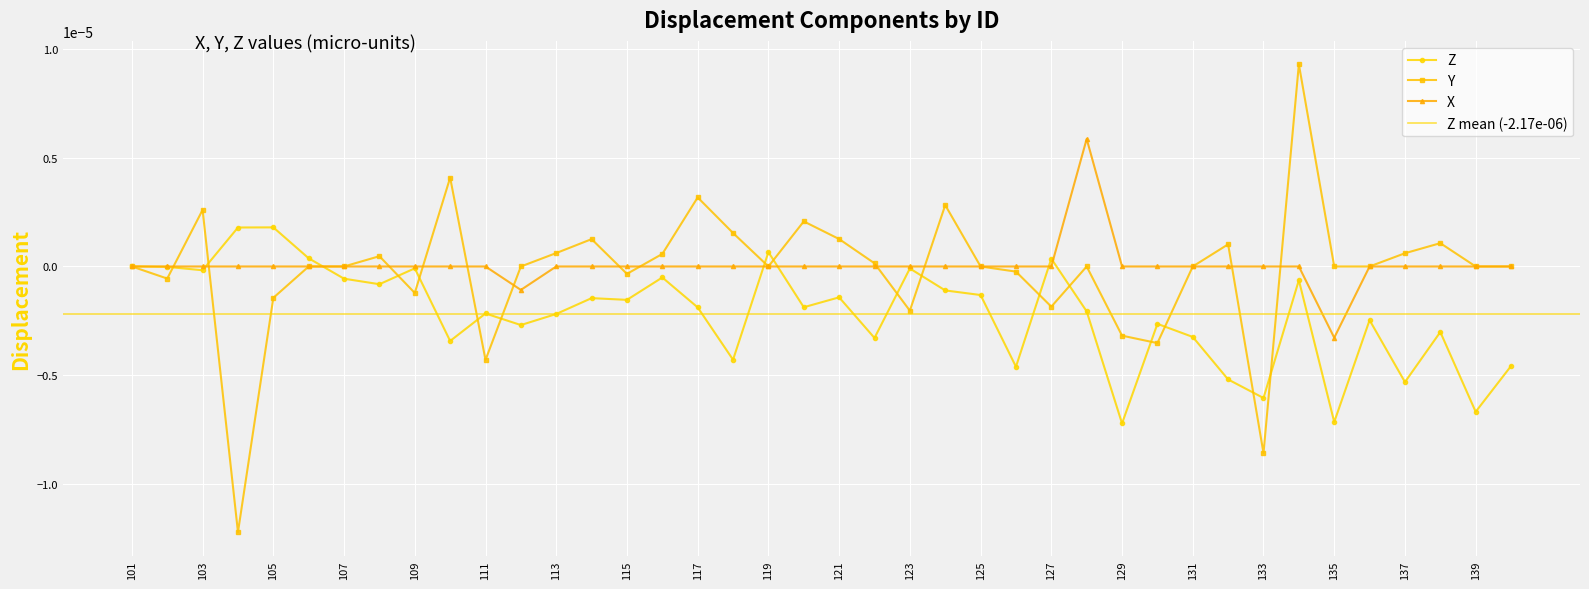

True or false: X has more than 1 interior local peaks.

False